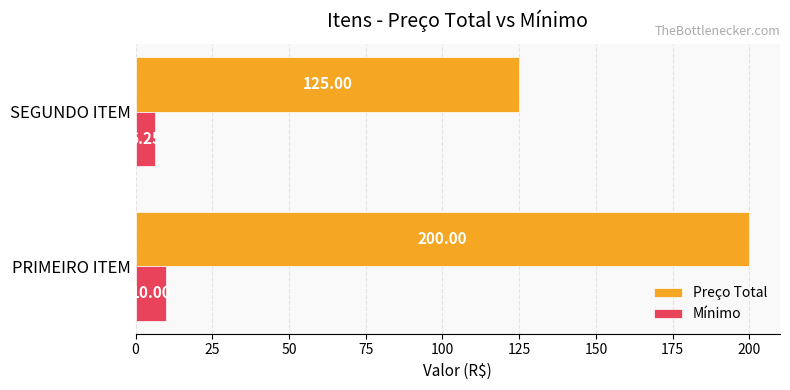

At which label is Mínimo closest to 8?

SEGUNDO ITEM